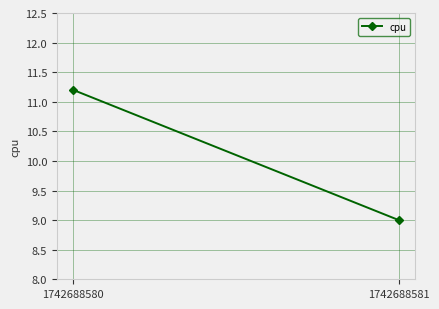

Count the number of data series in this chart.

1